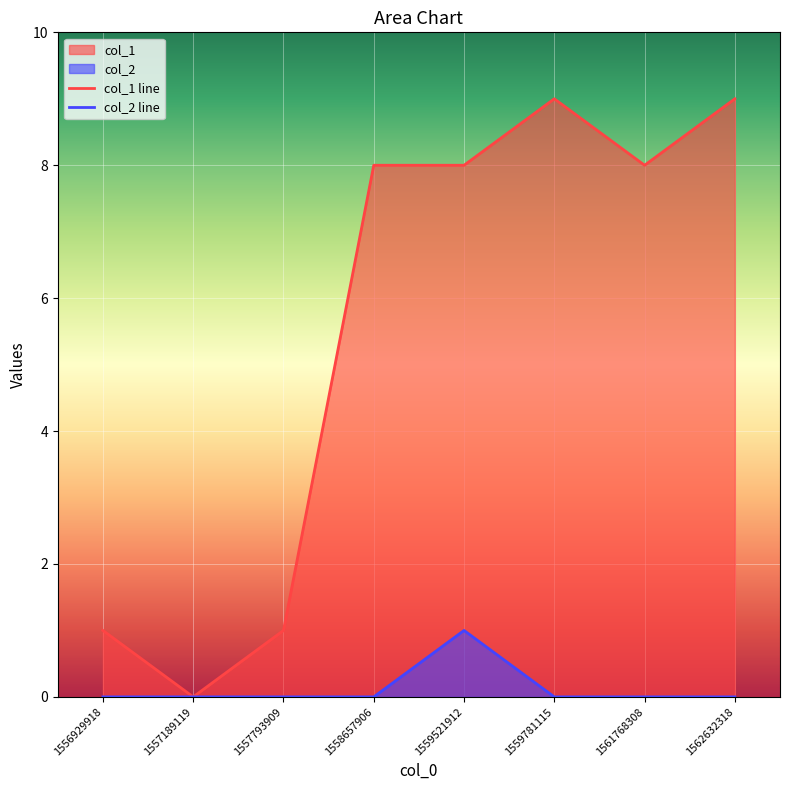

List the series in order of their overall mean, lowest first.

col_2 line, col_1 line